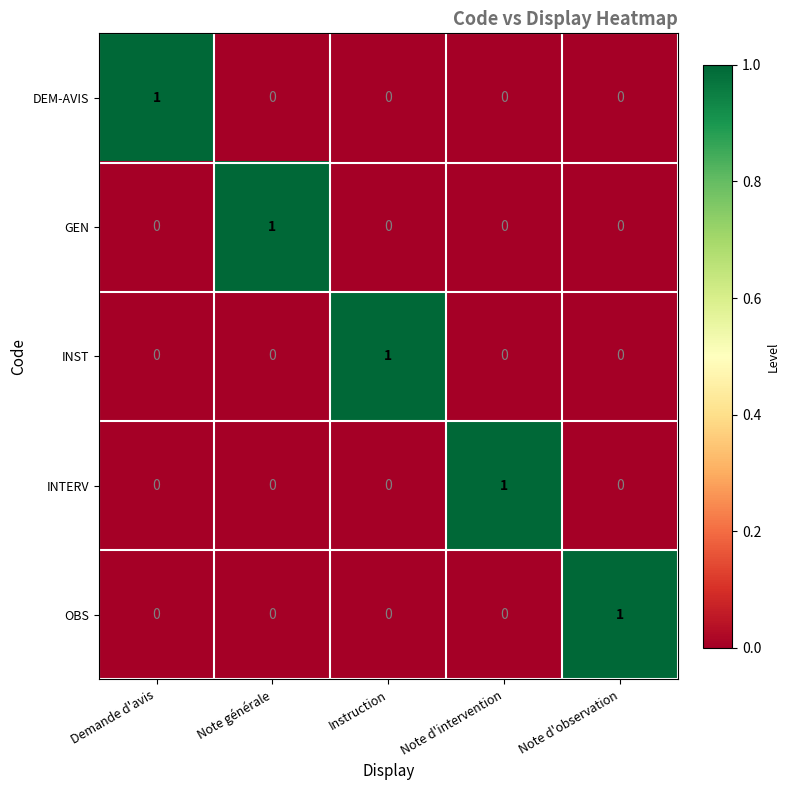

At how many categories does at least one series exceed 0?

5